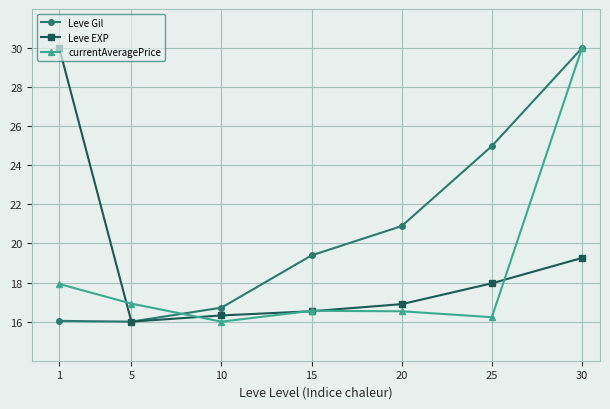

What is the difference between the maximum and minimum values in the Leve Gil series?

14.0